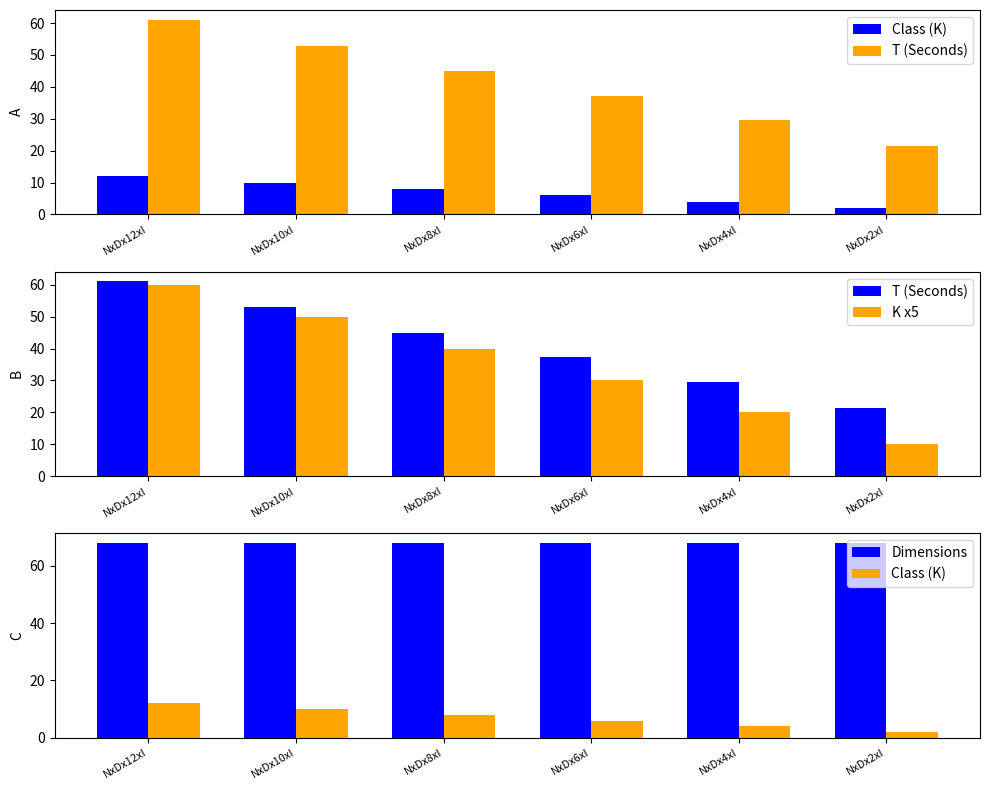

Is it true that Dimensions equals 115.9 at NxDx2xI?

False